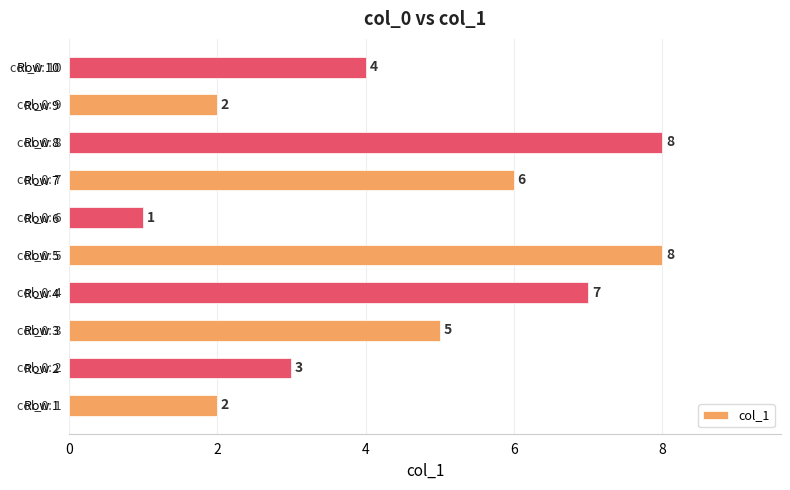

The chart shows a value of 3 at Row 1. True or false?

False